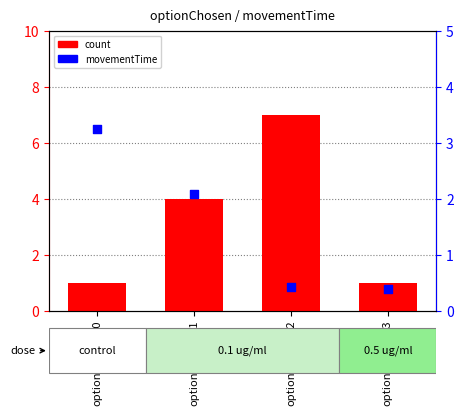

Which series contains the lowest Y value?

movementTime